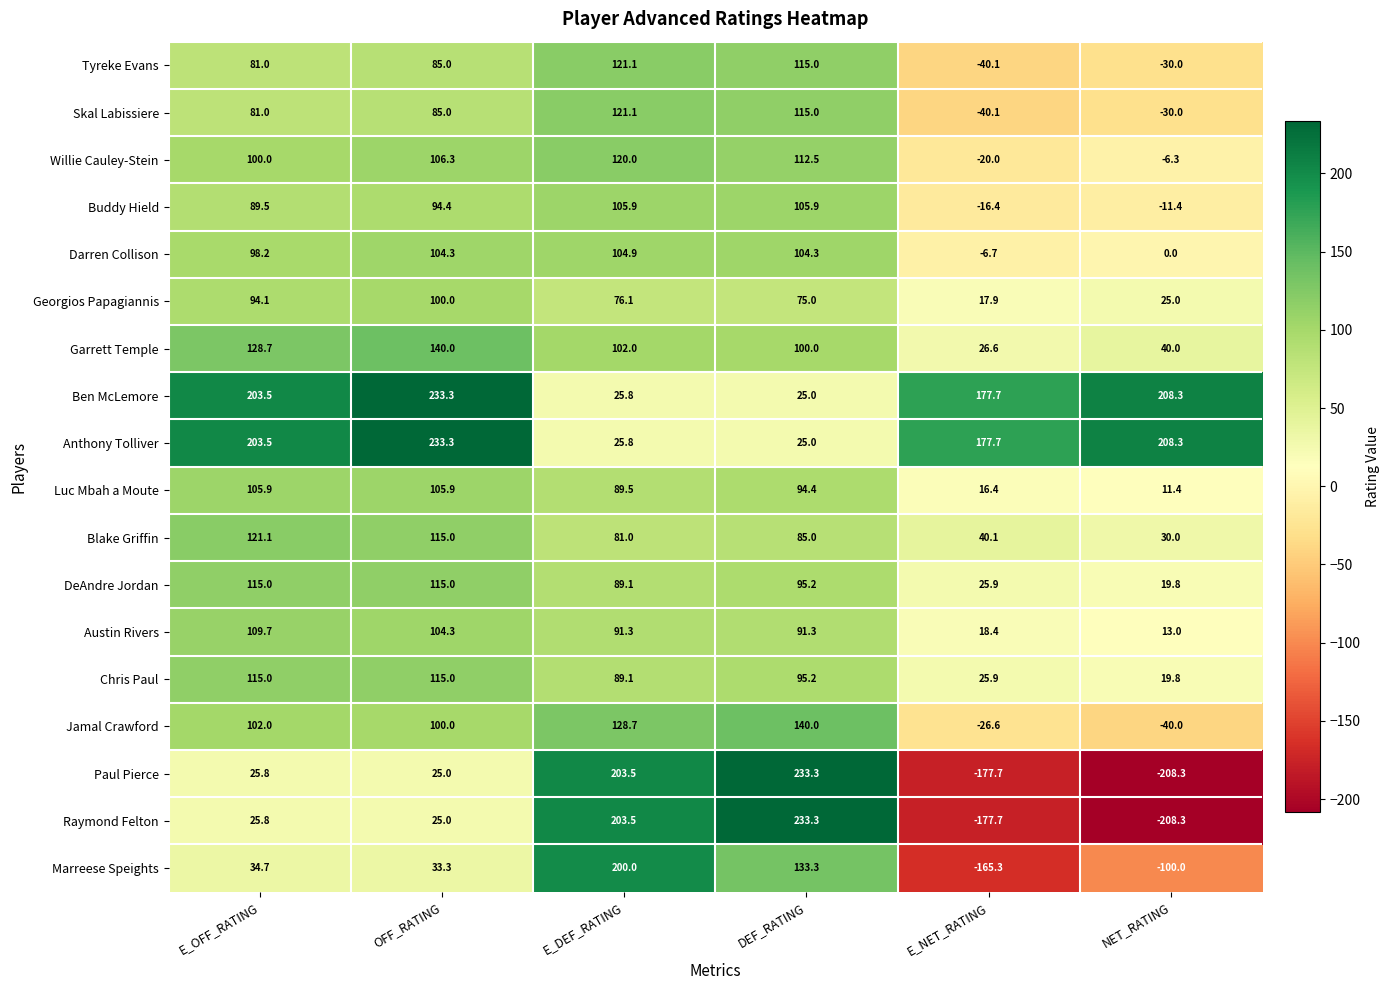

What is the difference between the maximum and minimum values in the Blake Griffin series?

91.1